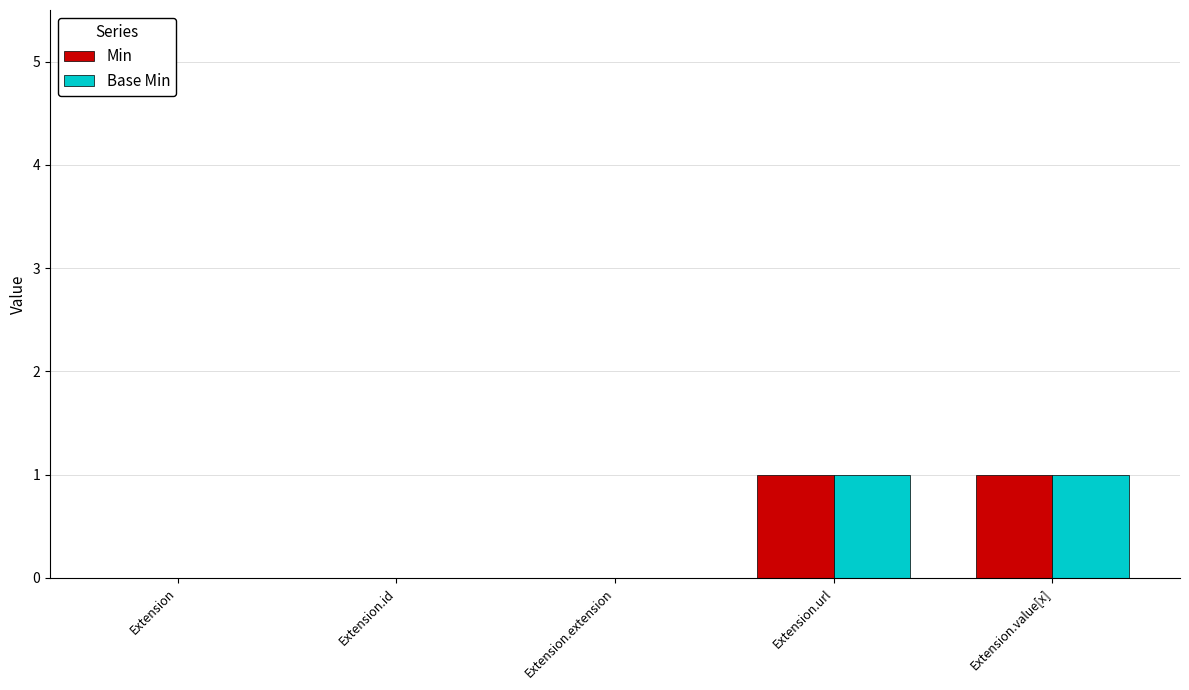

Reading left to right, extract all data points from this chart.

Min: Extension=0	Extension.id=0	Extension.extension=0	Extension.url=1	Extension.value[x]=1
Base Min: Extension=0	Extension.id=0	Extension.extension=0	Extension.url=1	Extension.value[x]=1